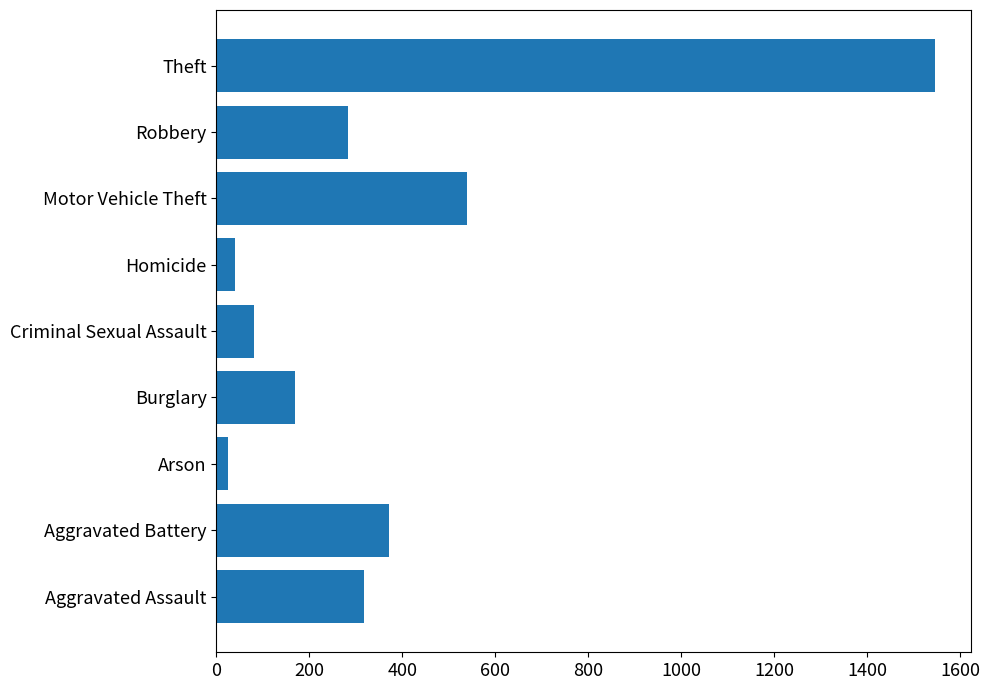

True or false: the data shows 483 at Robbery.

False